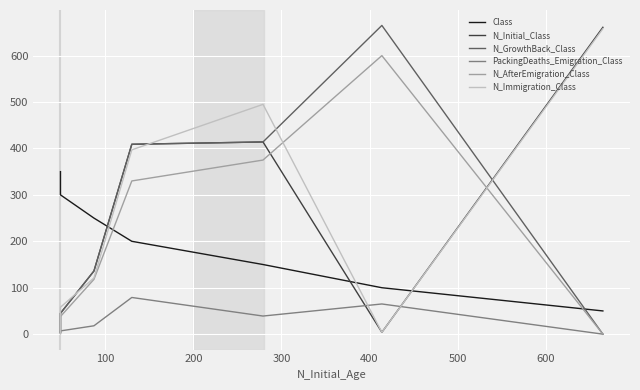

The N_Initial_Class series shows 5 at 600. True or false?

False